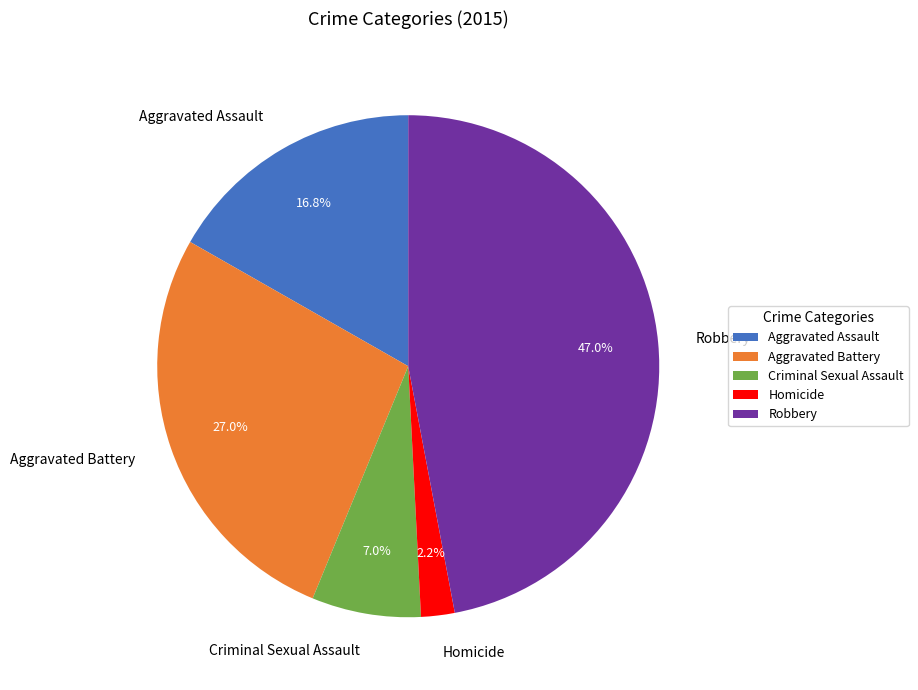

Is there any slice that represents more than half of the pie?

No